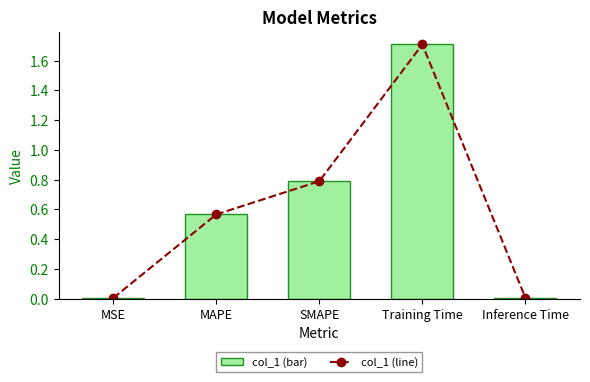

At how many categories does at least one series exceed 0?

5